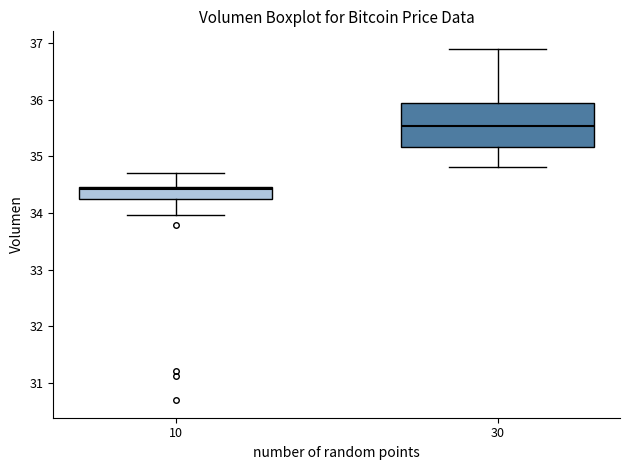

Reading left to right, transcribe this box plot: for each box, give where its median line is, the range the box spans, and where its two whiskers end, as read against the y-axis. The values are not printed on the chart, so give them approximately, as read against the axis.

10: median 34.4, box 34.2 to 34.5, whiskers 34.0 to 34.7
30: median 35.5, box 35.2 to 35.9, whiskers 34.8 to 36.9